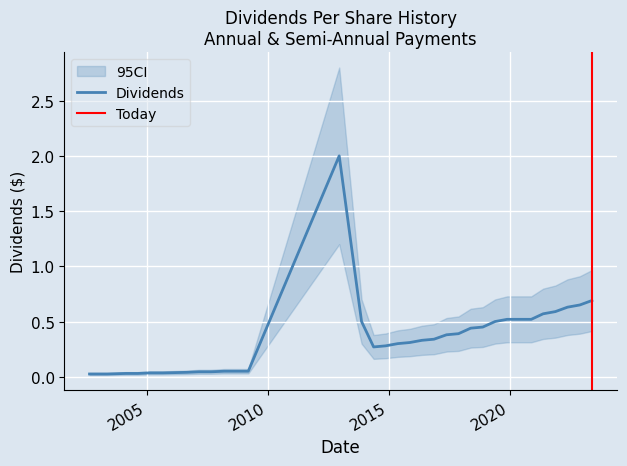

Which category has the lowest value across all series?

2002-08-22